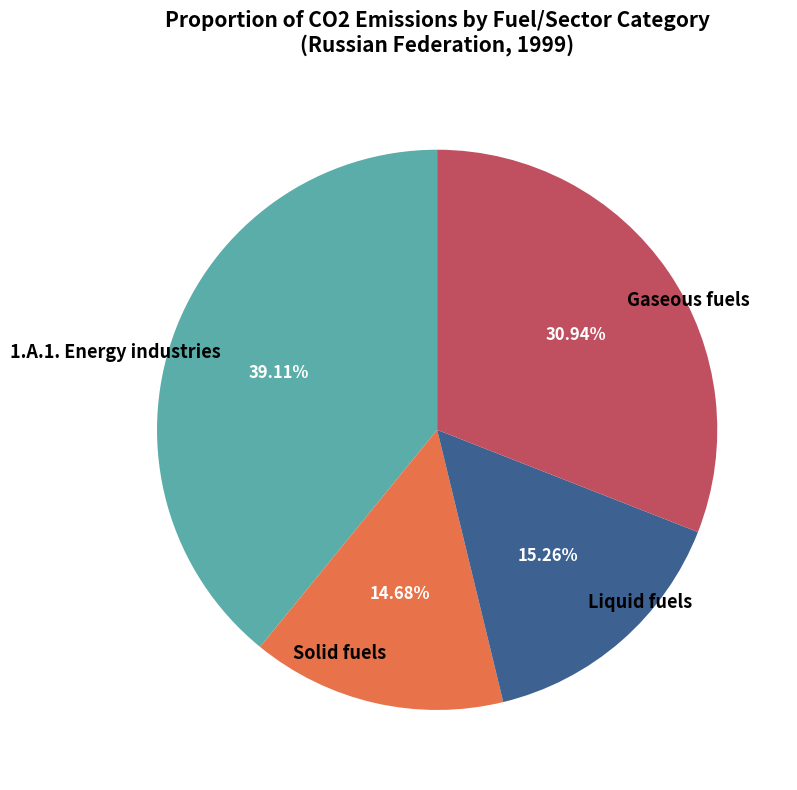

What percentage is the Liquid fuels slice, to the nearest percent?

15%